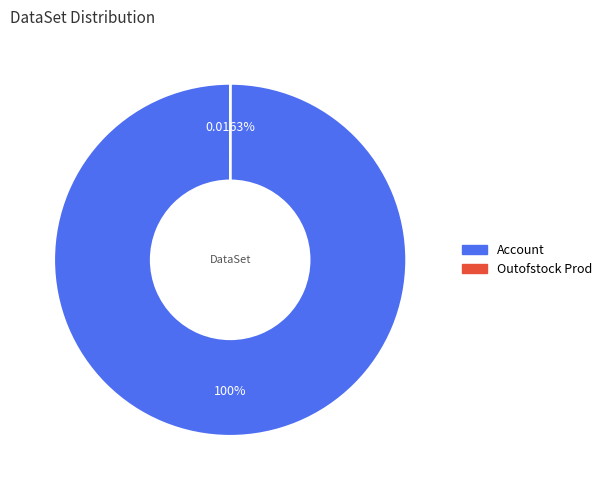

What is the largest slice in the pie chart?

Account